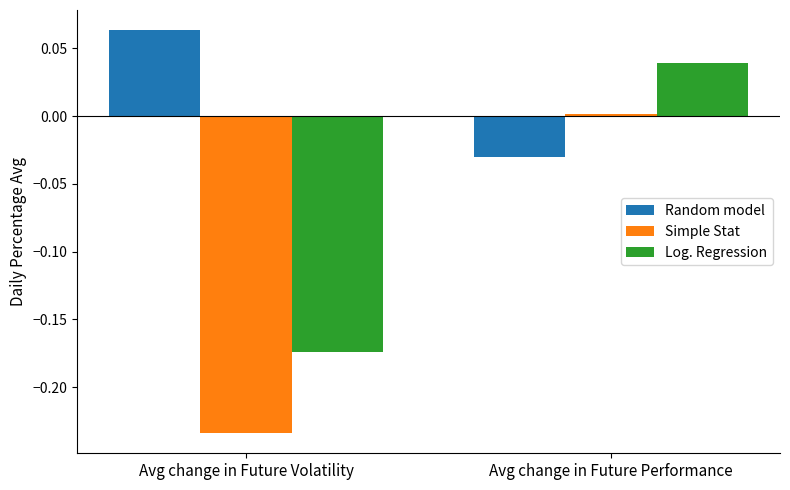

Which series changed the most between Avg change in Future Volatility and Avg change in Future Performance?

Simple Stat